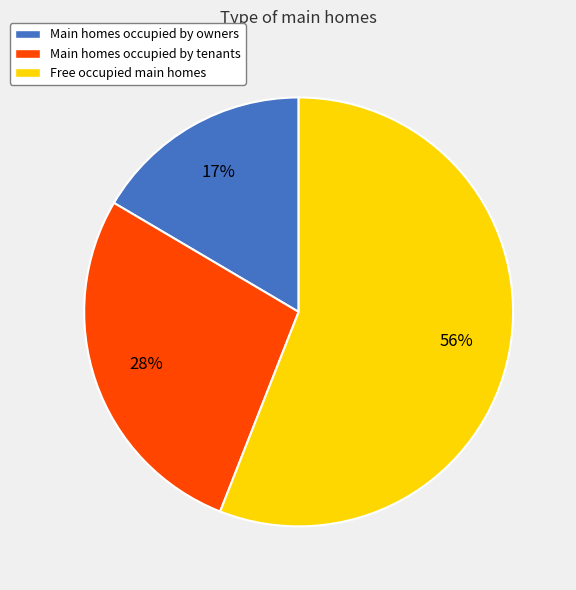

How many segments does this pie chart have?

3